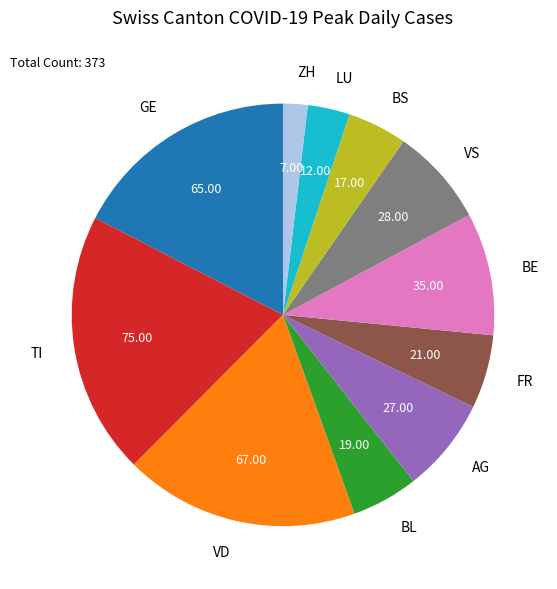

Is AG the majority of the pie?

No